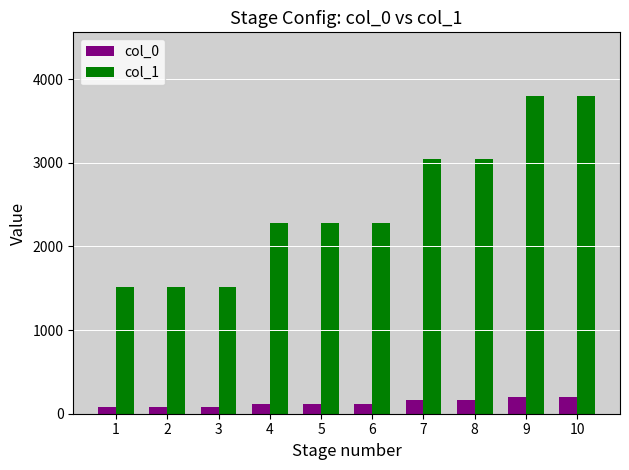

How many categories are shown in the chart?

10